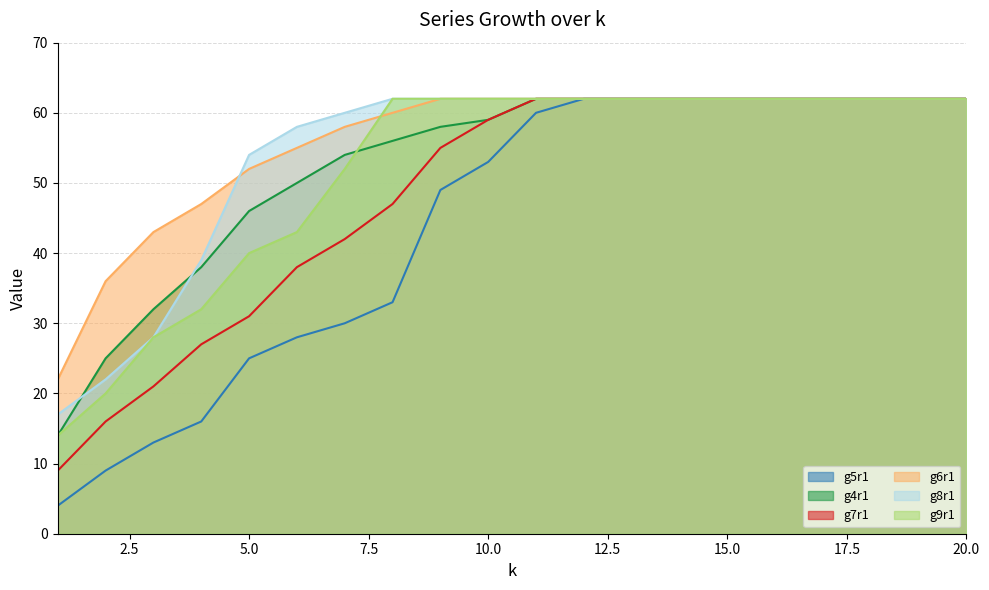

True or false: g4r1 and g7r1 cross at least once.

False